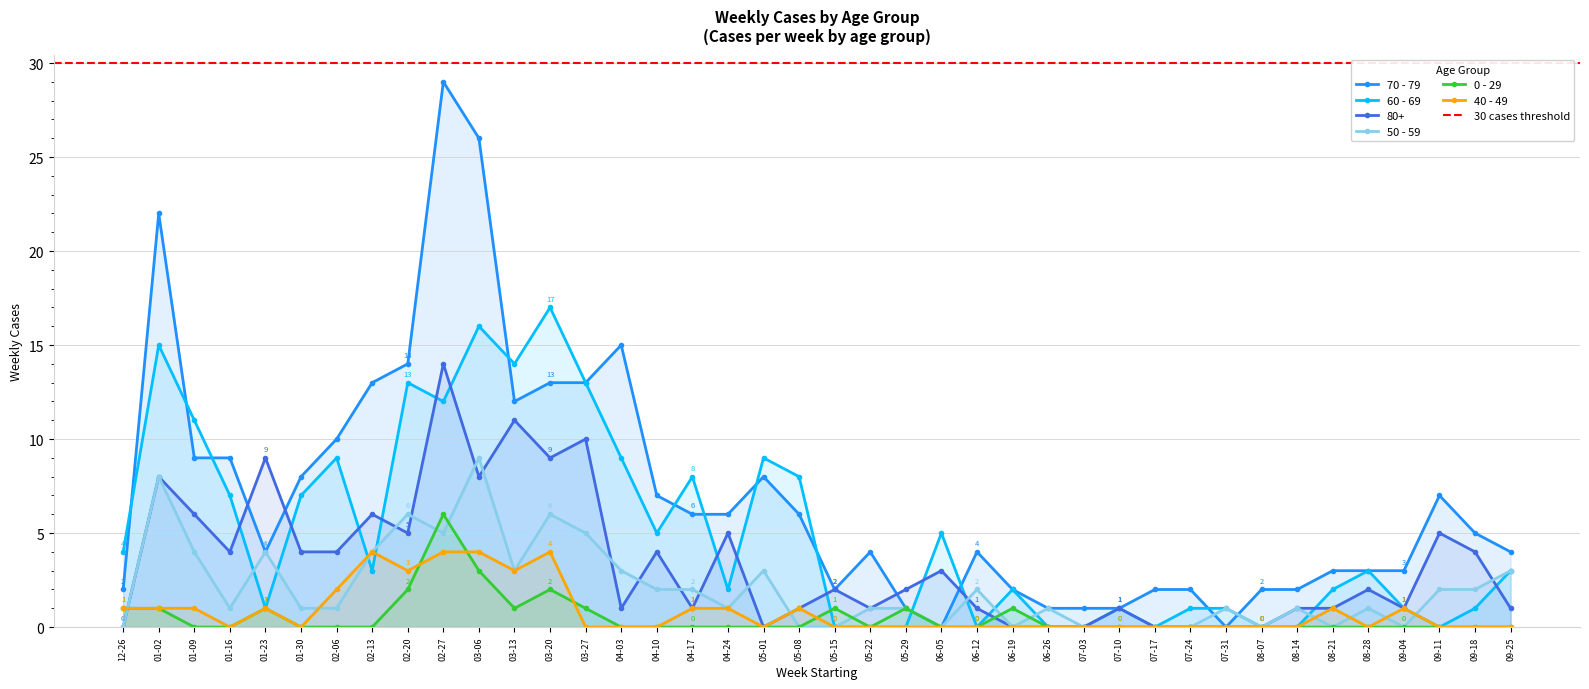

At which label is 40 - 49 closest to 2?

02-06